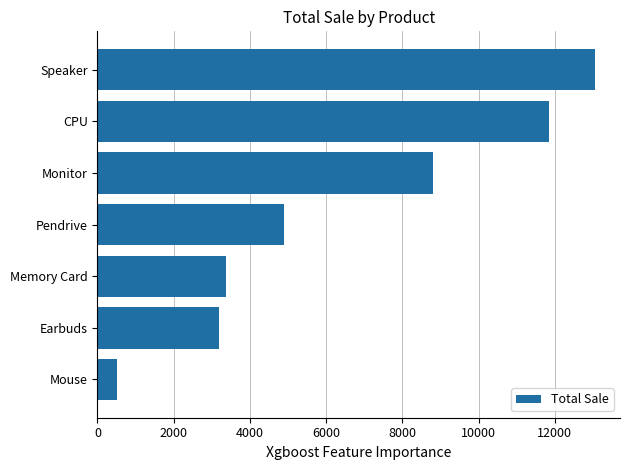

At which label is the value closest to 6780?

Pendrive